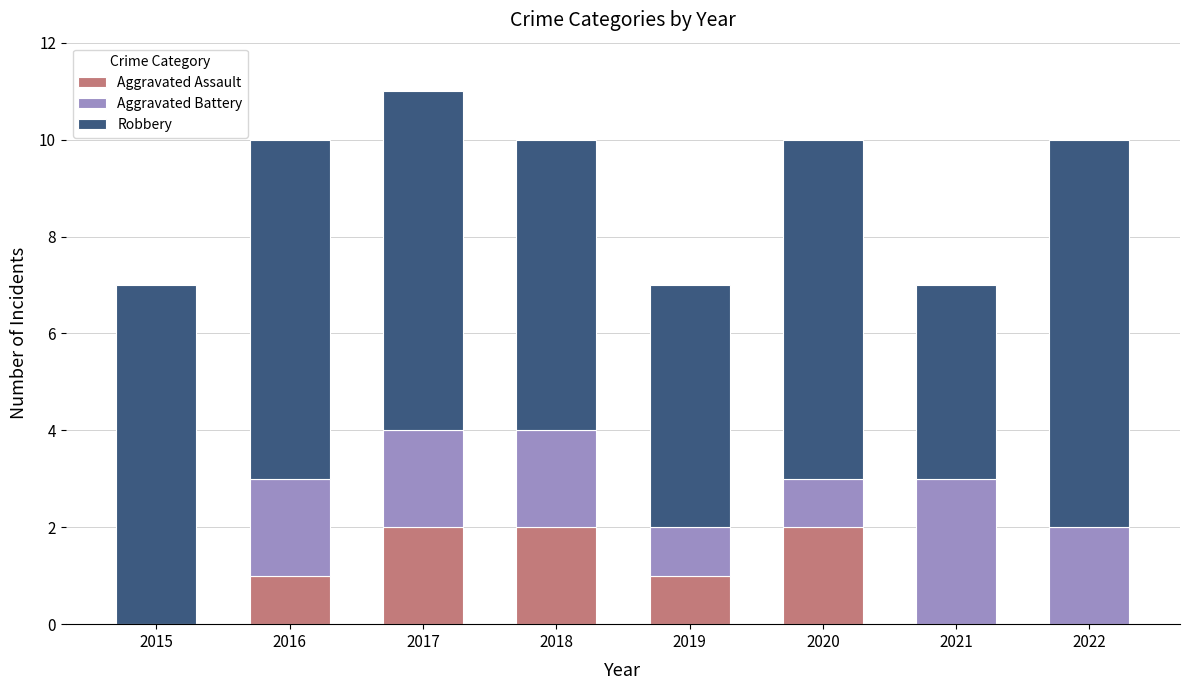

What is the total value across all series at 2022?

10